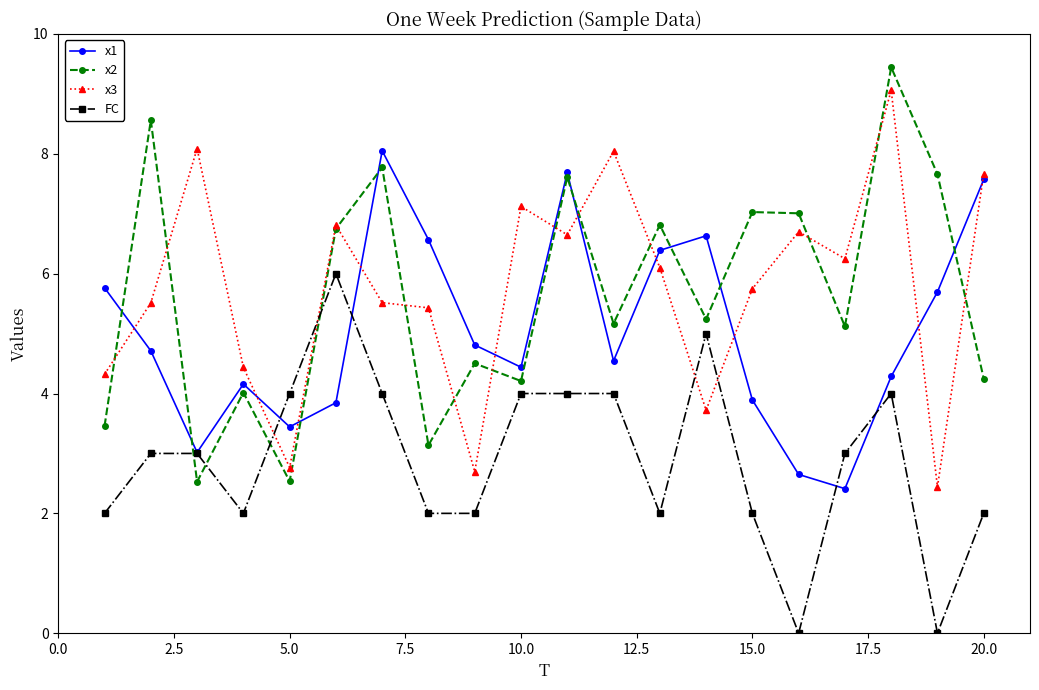

After their last crossing, which series has the higher values: FC or x2?

x2